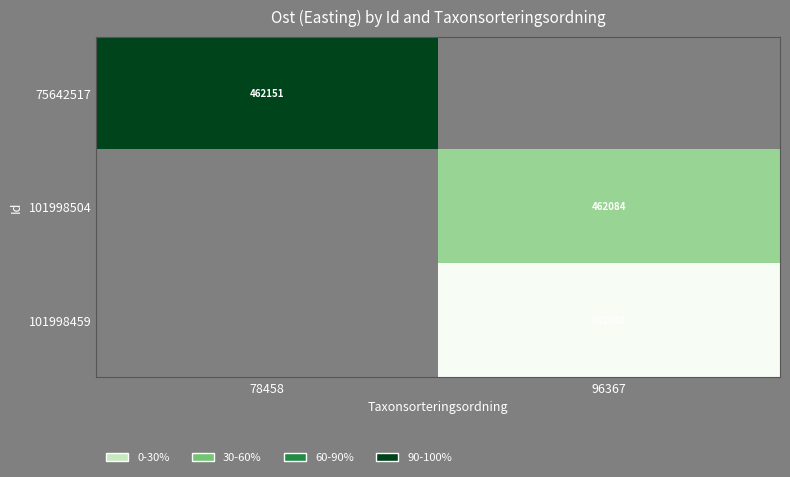

At how many categories does at least one series exceed 462080?

2